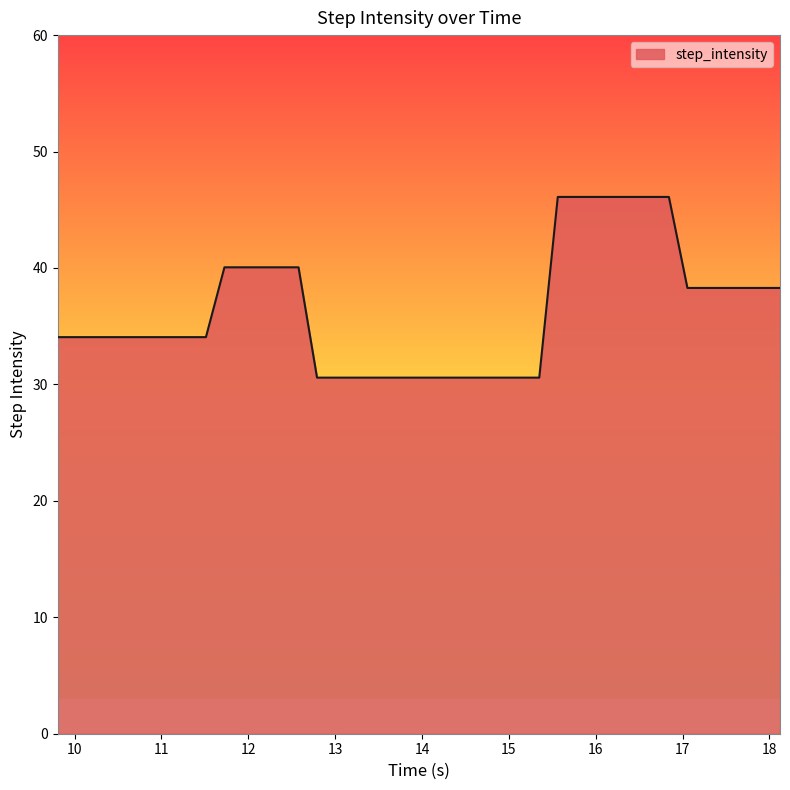

What is the minimum value shown in the chart?

30.6